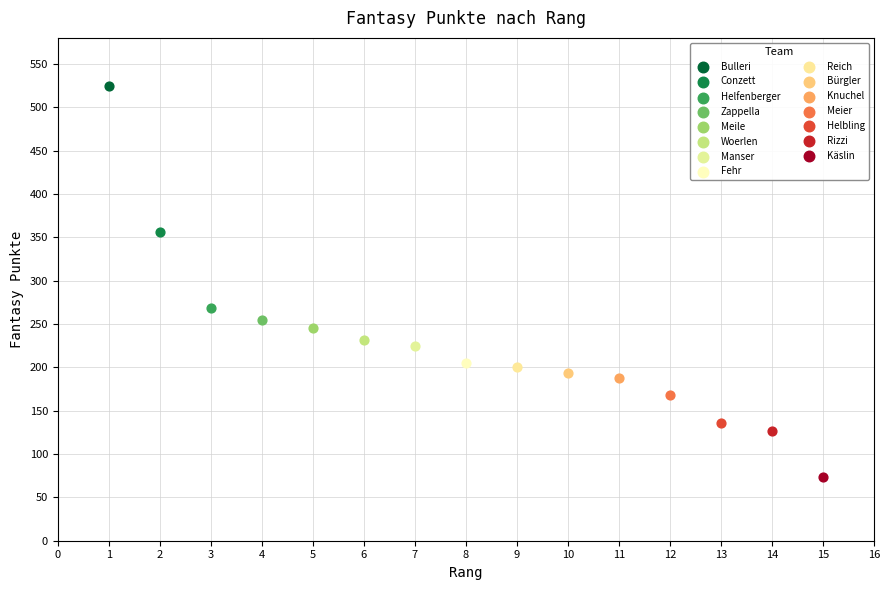

What are all the series names shown in the legend?

Bulleri, Conzett, Helfenberger, Zappella, Meile, Woerlen, Manser, Fehr, Reich, Bürgler, Knuchel, Meier, Helbling, Rizzi, Käslin